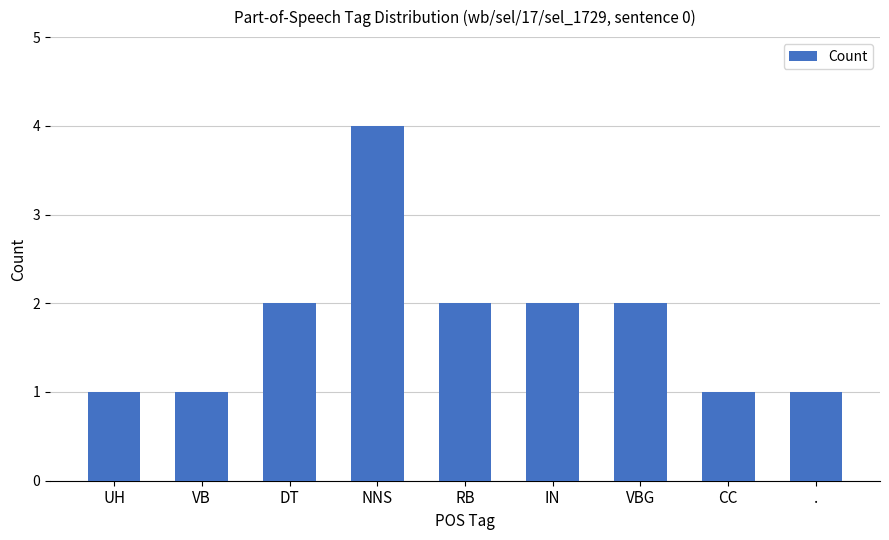

What is the minimum value shown in the chart?

1